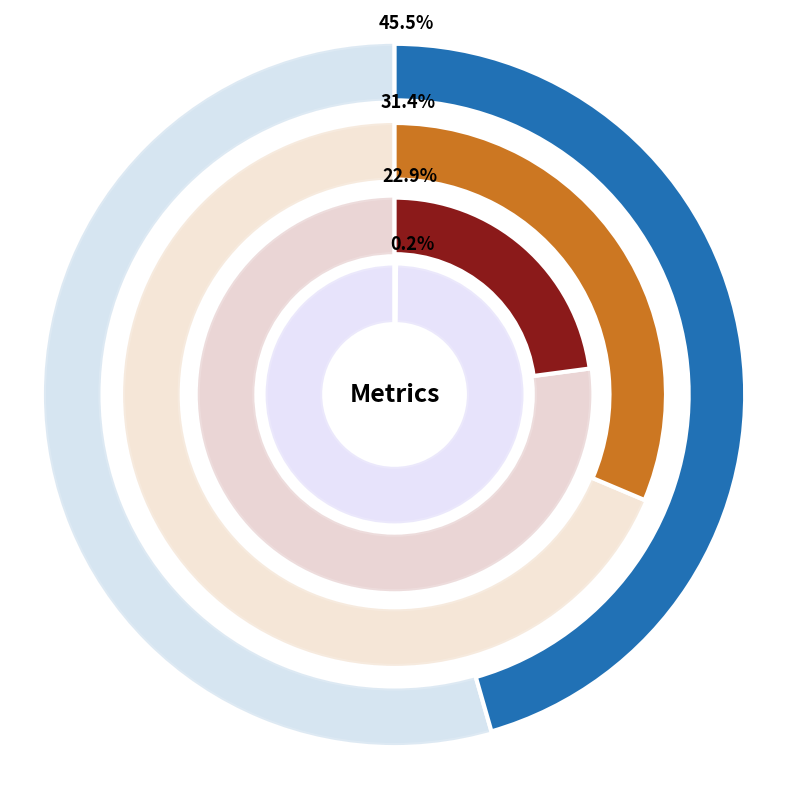

Which category has the biggest portion of the pie?

SMAPE